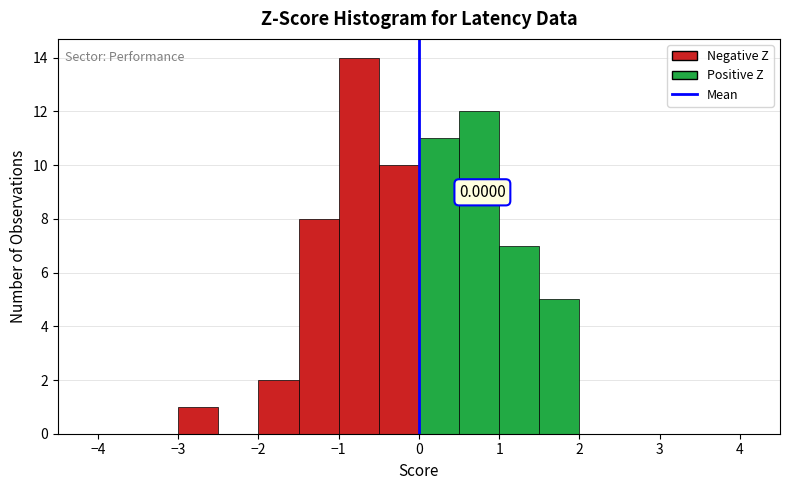

Which range on the x-axis has the tallest bar?

-1.0 to -0.5